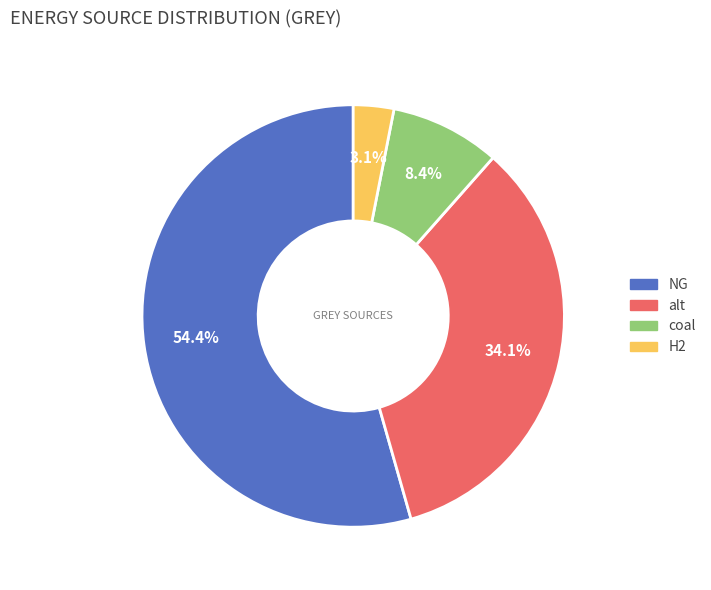

What percentage is NOT represented by coal?

91.6%